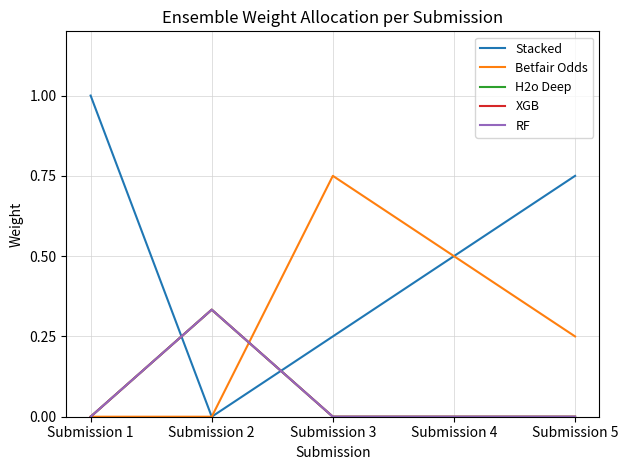

Is it true that Betfair Odds equals 0.9 at Submission 4?

False